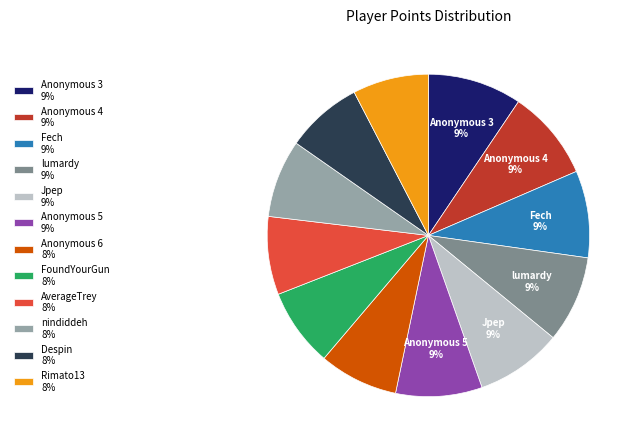

Is it true that Rimato13 is 1% of the pie?

False